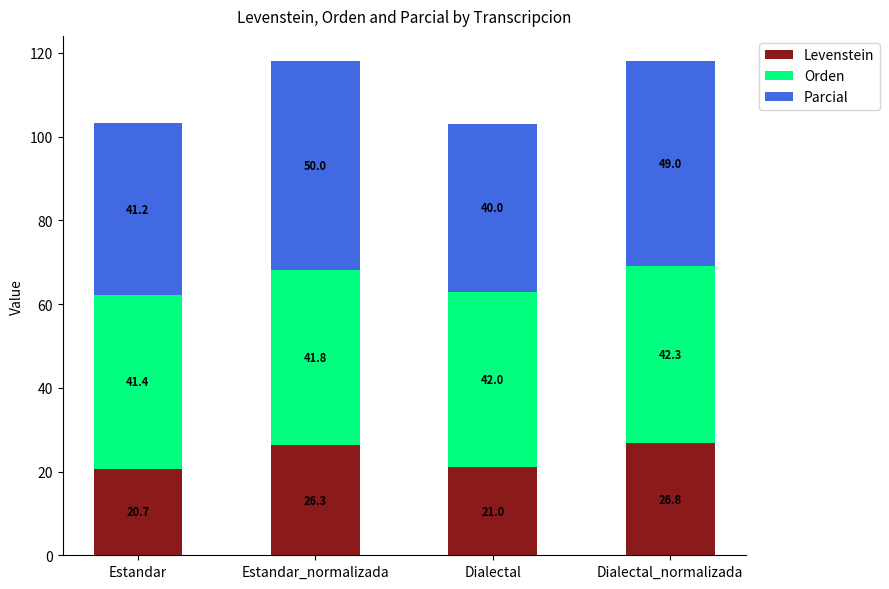

What is the lowest value of the Levenstein series?

20.7